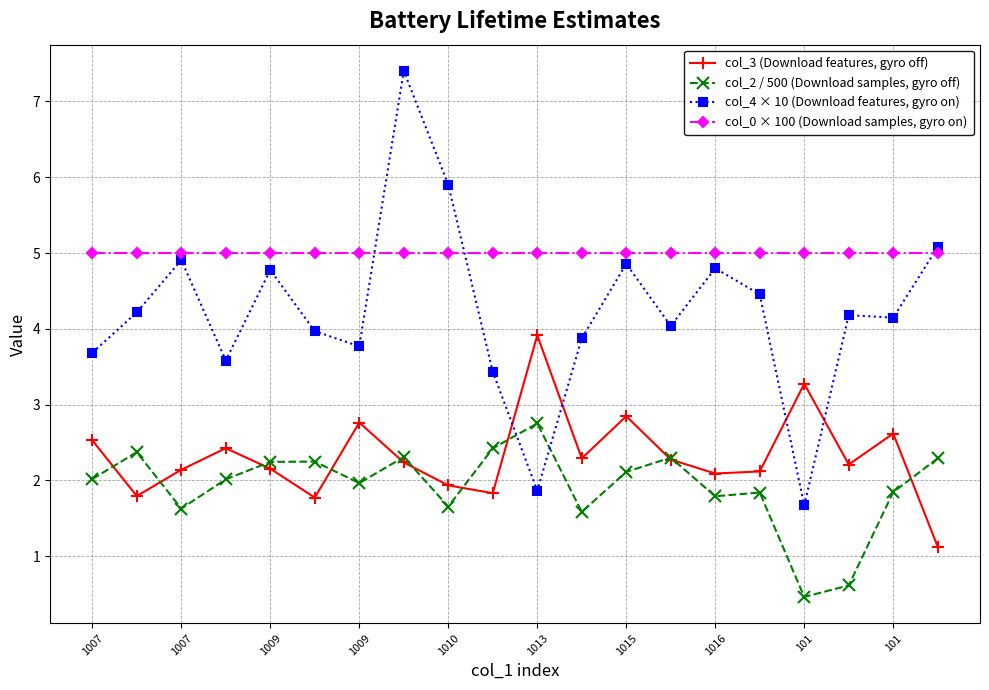

How many data points in col_3 (Download features, gyro off) are less than 2?

5